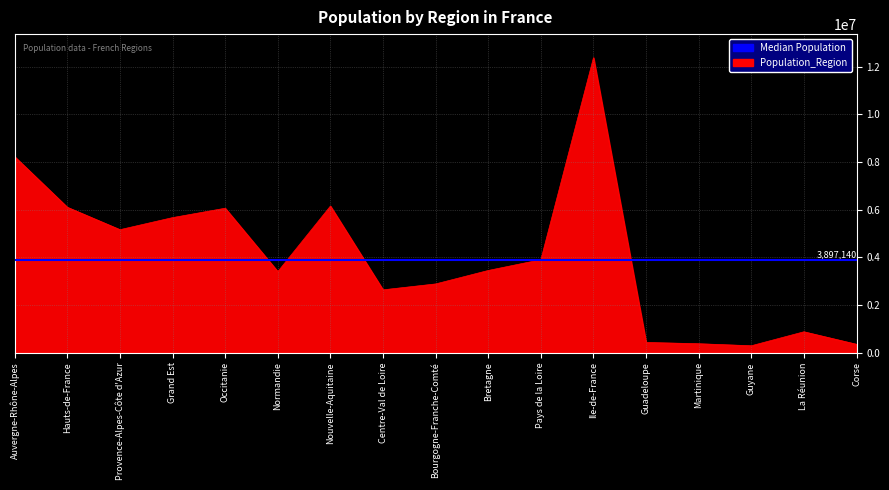

What is the label of the 5th point from the right?

Guadeloupe